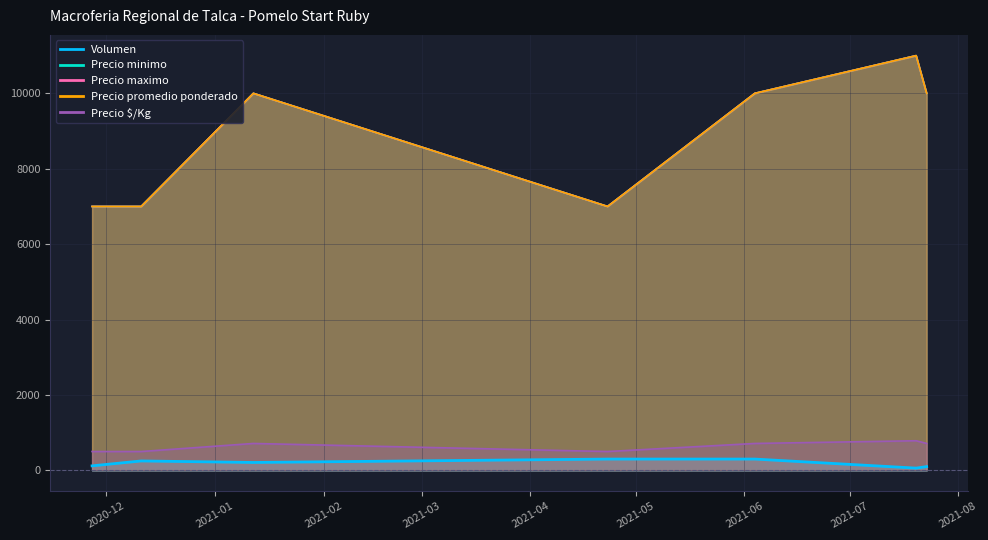

What is the label of the 3rd point from the left?

2021-01-12